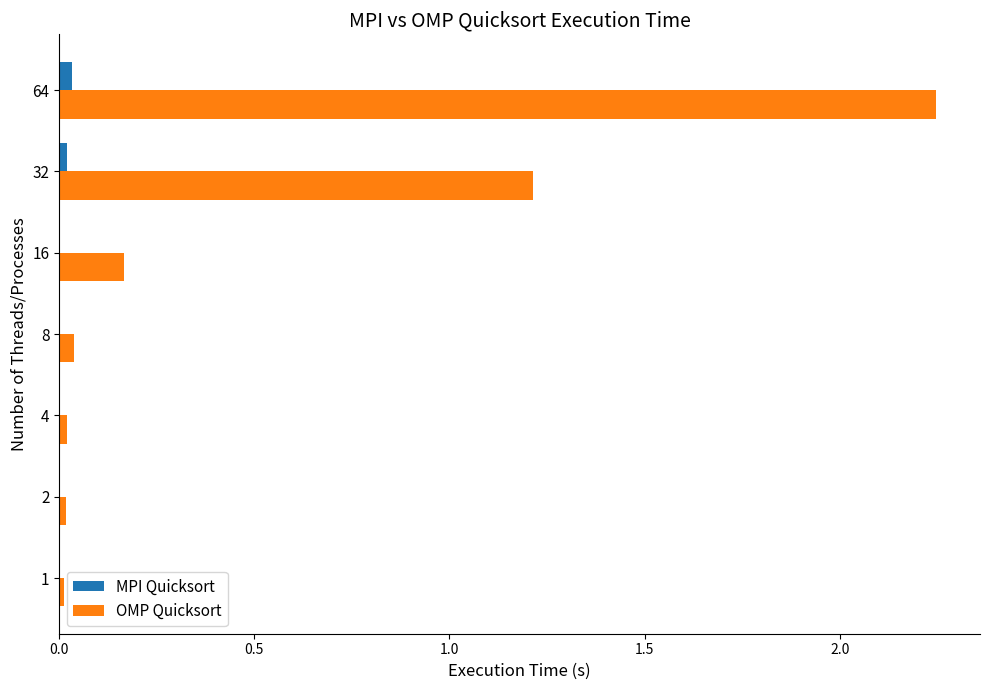

The MPI Quicksort series shows 0.0 at 16. True or false?

True